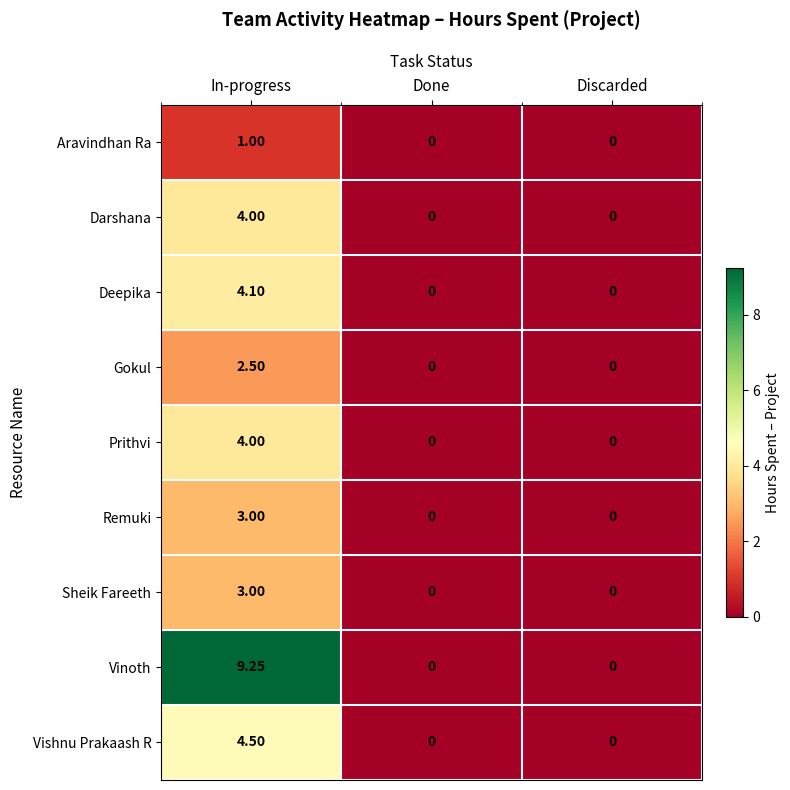

At which category is the sum across all series the highest?

In-progress